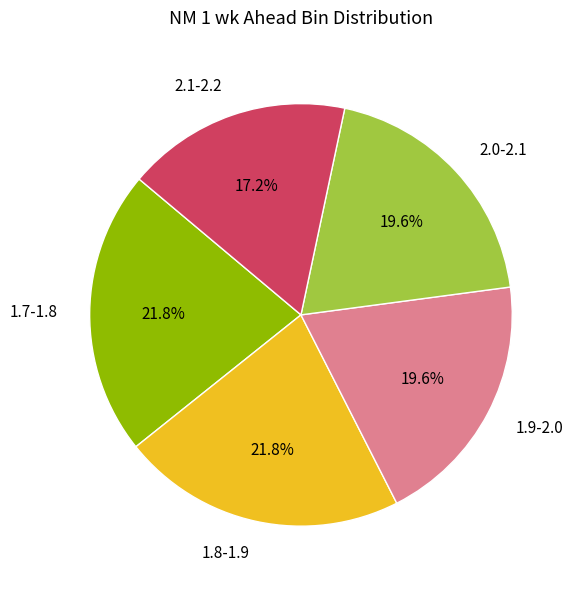

Is the sum of 1.8-1.9 and 1.7-1.8 greater than half?

No